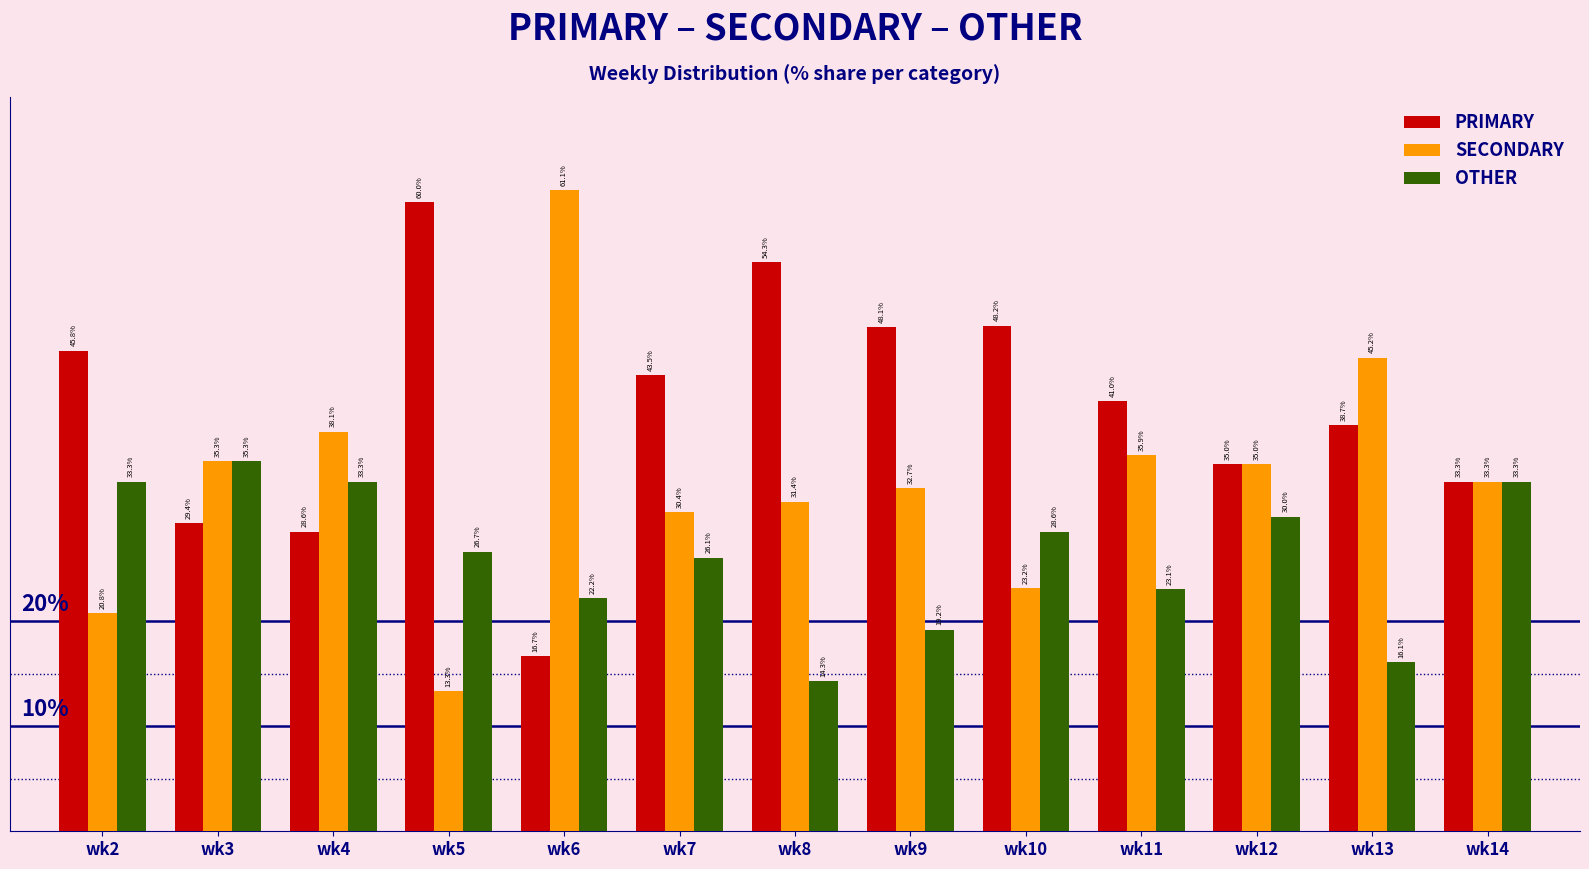

Where is OTHER nearest to the value 24?

wk11